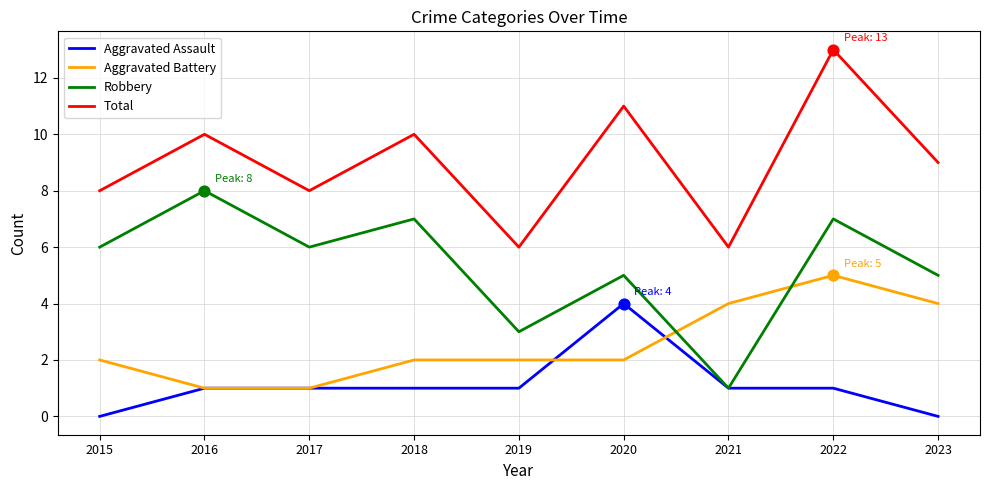

What is the total value across all series at 2019?

12